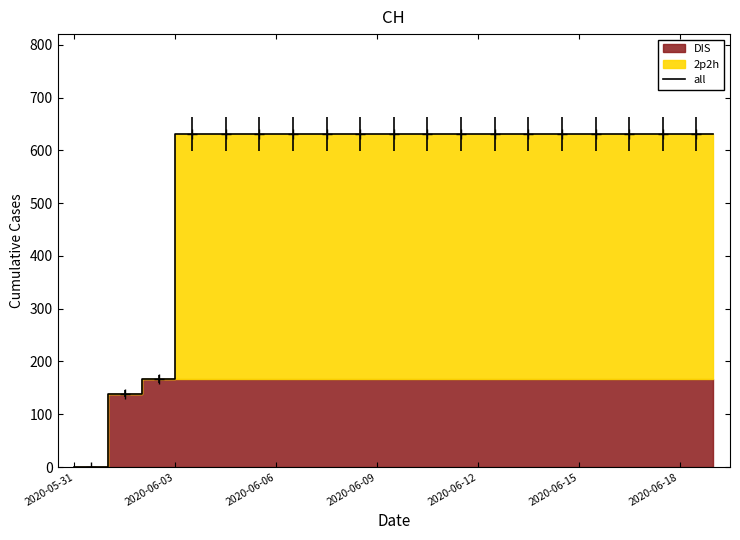

What is the ratio of the value at 7 to the value at 2020-06-03?

4.5